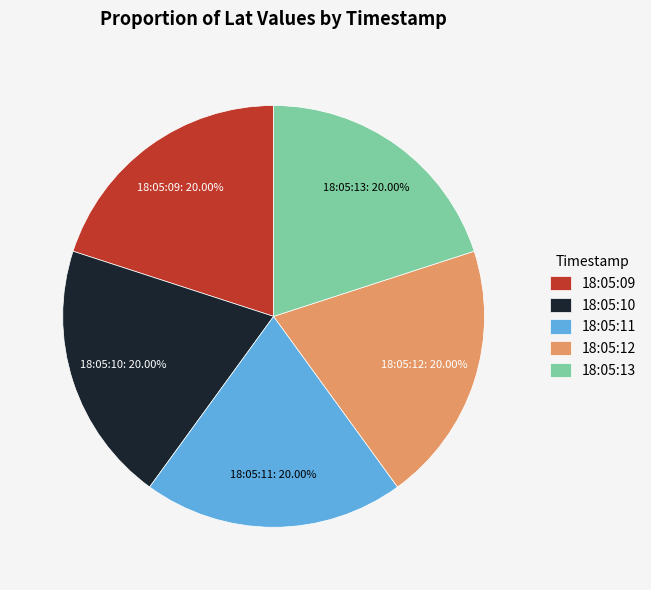

Does 18:05:09 account for over 50% of the chart?

No